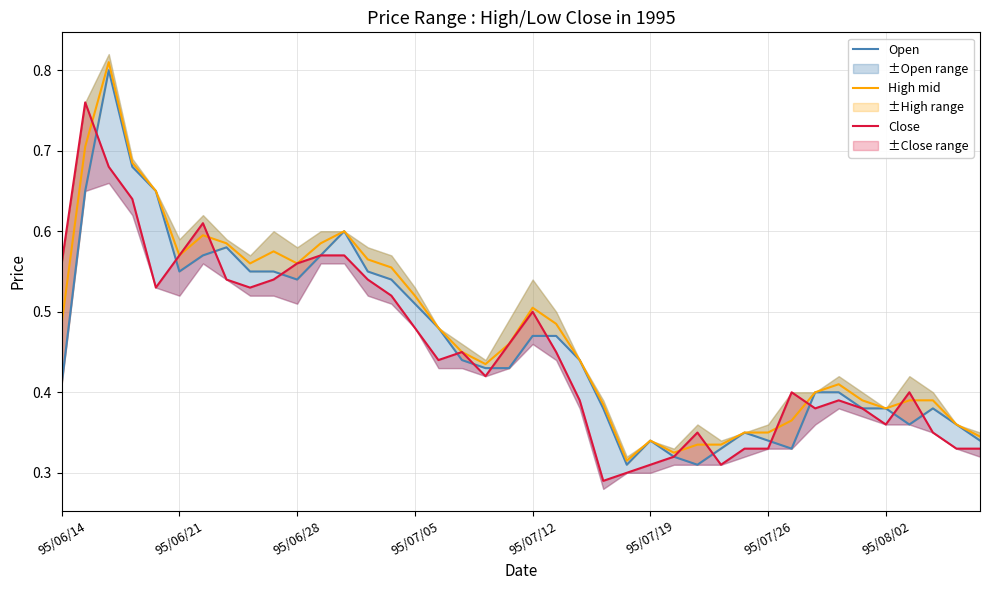

Which series changed the most between 10 and 13?

Close